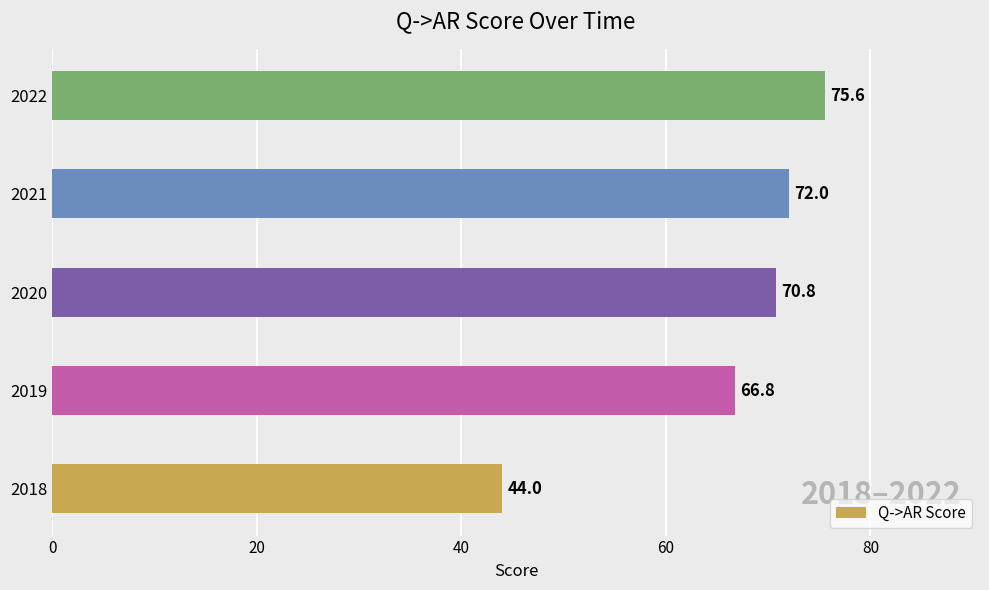

Reading top to bottom, what are all the values shown in this chart?

75.6	72.0	70.8	66.8	44.0